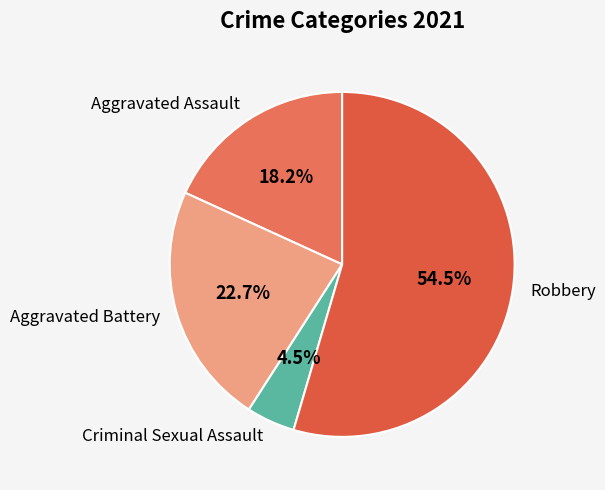

What is the largest slice in the pie chart?

Robbery